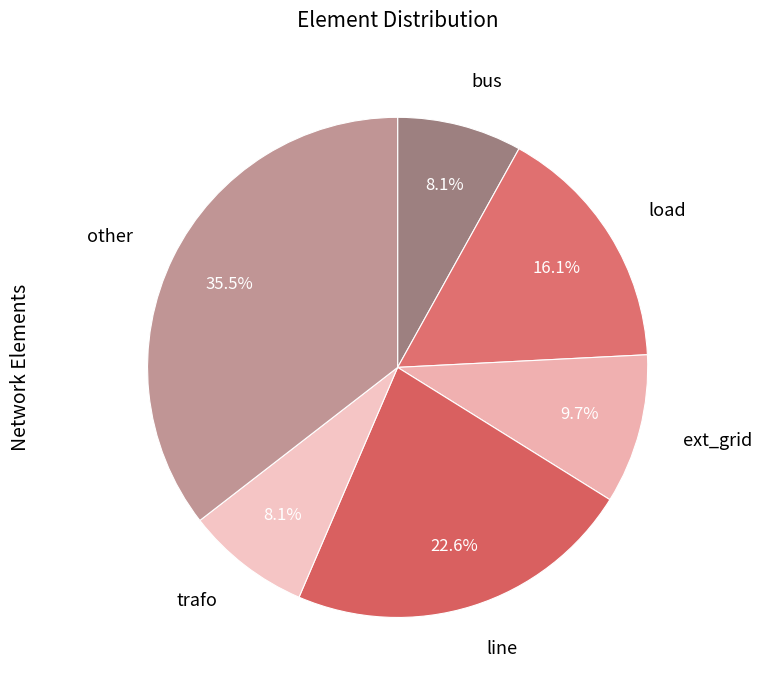

The other slice represents 21% of the pie. True or false?

False